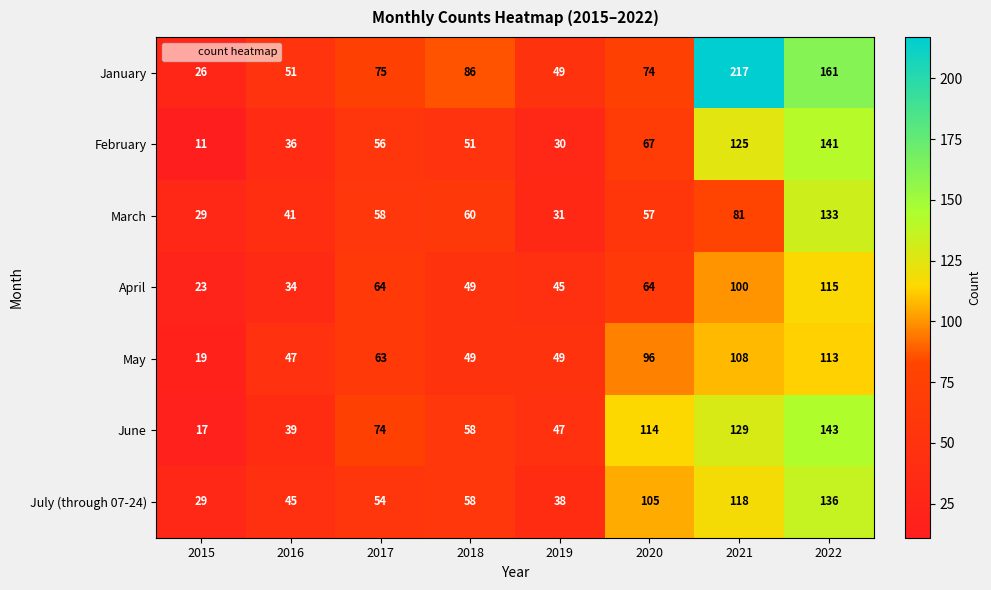

At which label does June reach its peak?

2022